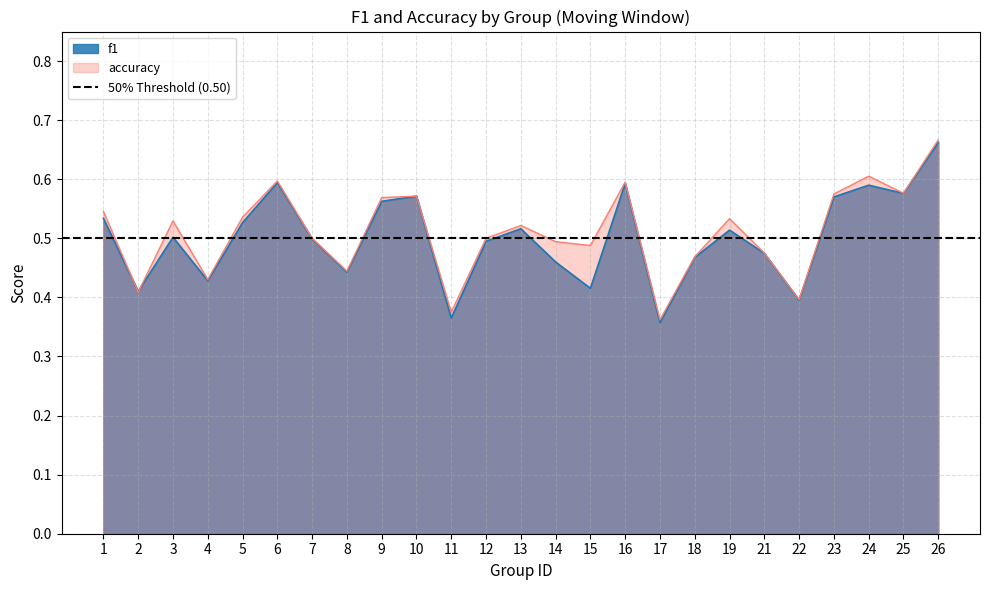

Where do f1 and accuracy first cross each other?

1 and 2